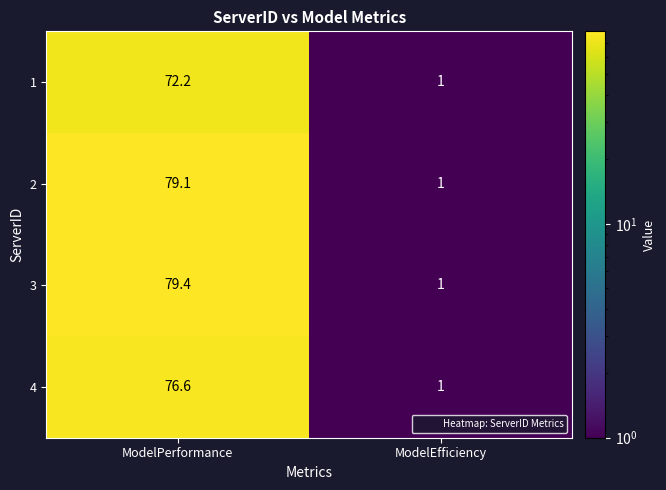

The 4 series shows 128.2 at ModelPerformance. True or false?

False